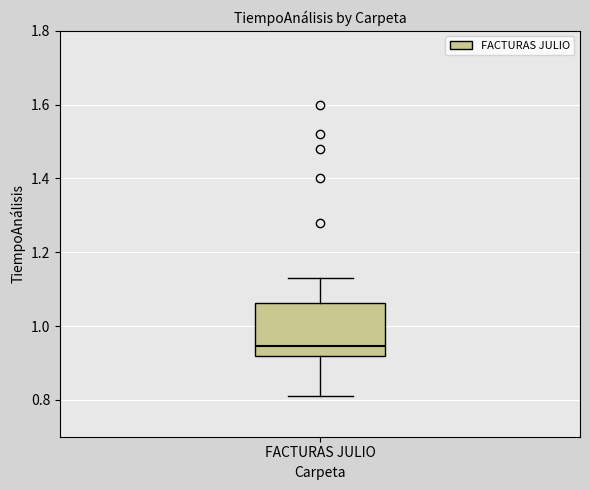

Read this box plot against the y-axis: the position of the median line, the range covered by the box, and the ends of both whiskers. The values are not printed on the chart, so give them approximately, as read against the axis.

median 0.94, box 0.92 to 1.06, whiskers 0.82 to 1.14